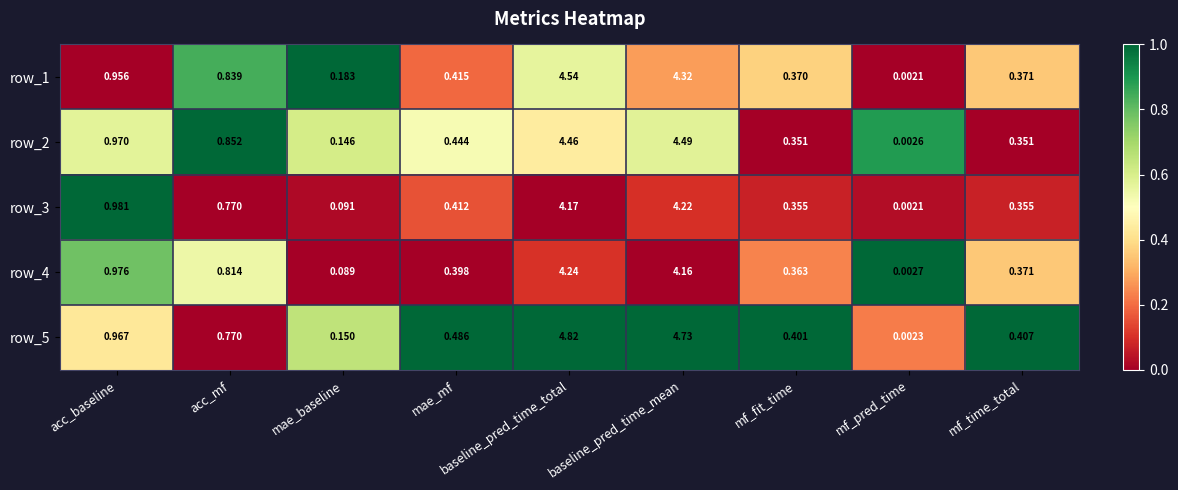

Where is row_5 nearest to the value 2?

acc_baseline